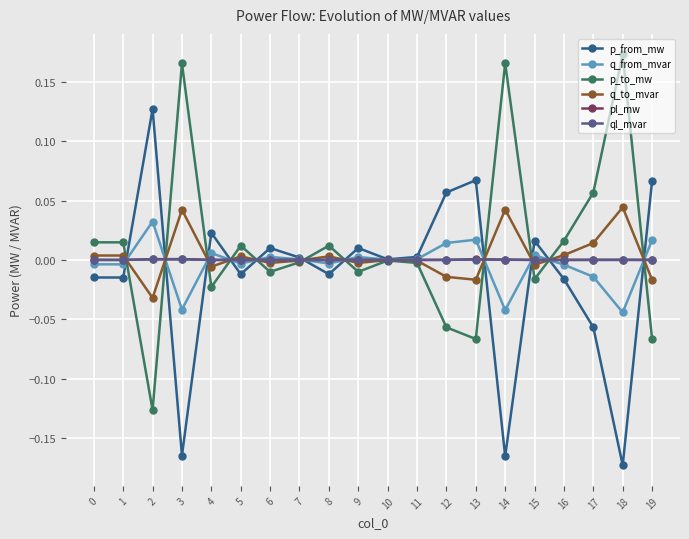

At which category does the chart reach its peak across all series?

18